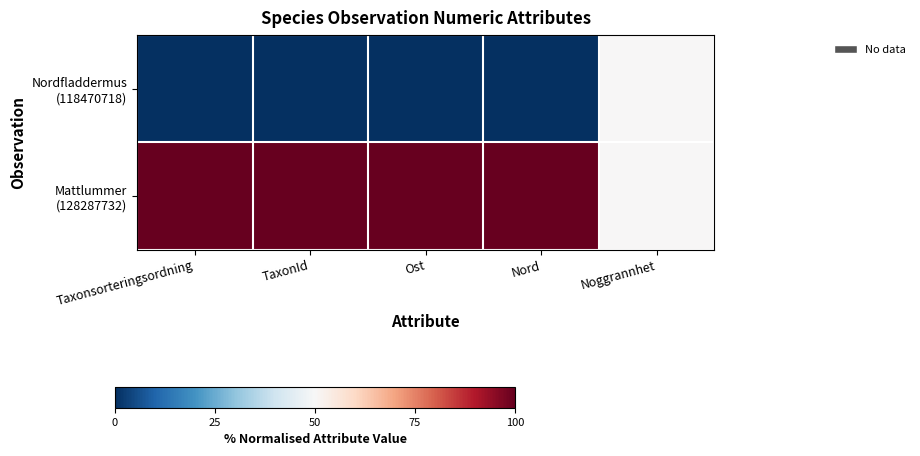

At which category is the sum across all series the highest?

Taxonsorteringsordning